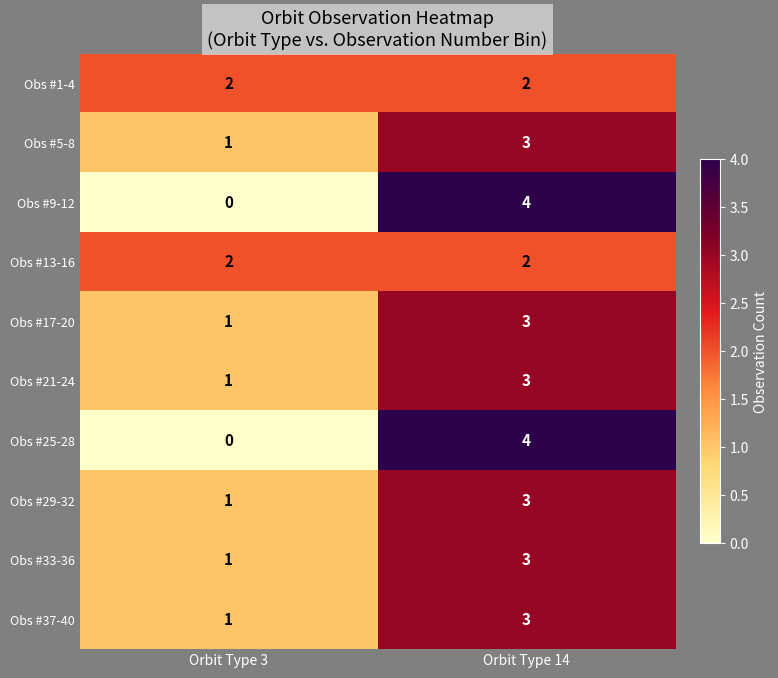

What is the sum of the Obs #21-24 values at Orbit Type 14 and Orbit Type 3?

4